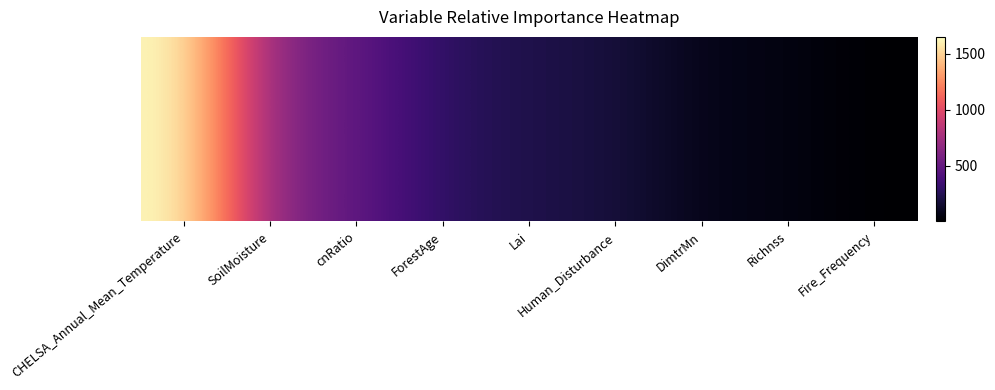

What is the maximum value shown in the chart?

1648.0